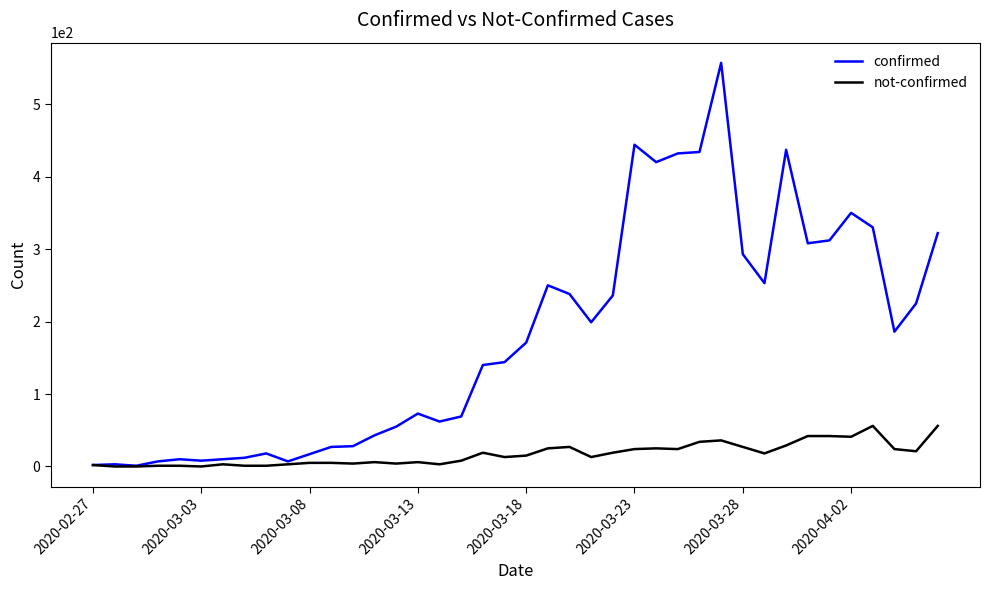

What is the sum of all confirmed values?

7133